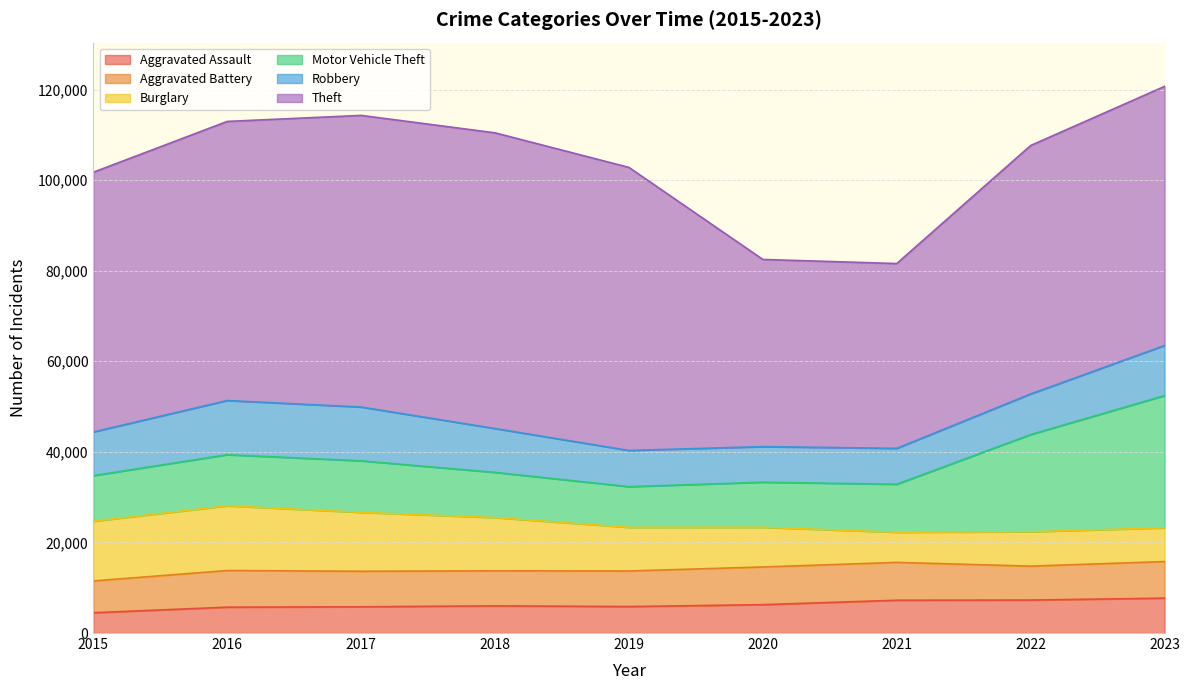

How many data points in Theft are less than 57350?

4